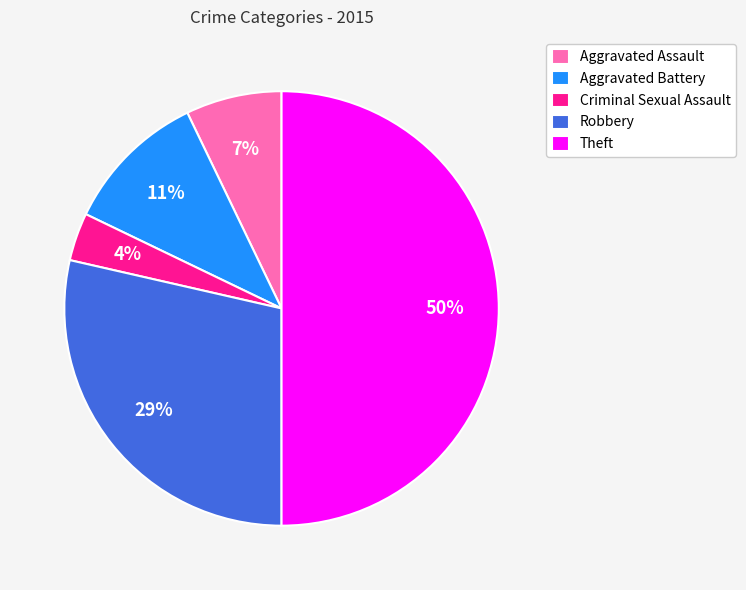

Is it true that Aggravated Battery is 11% of the pie?

True